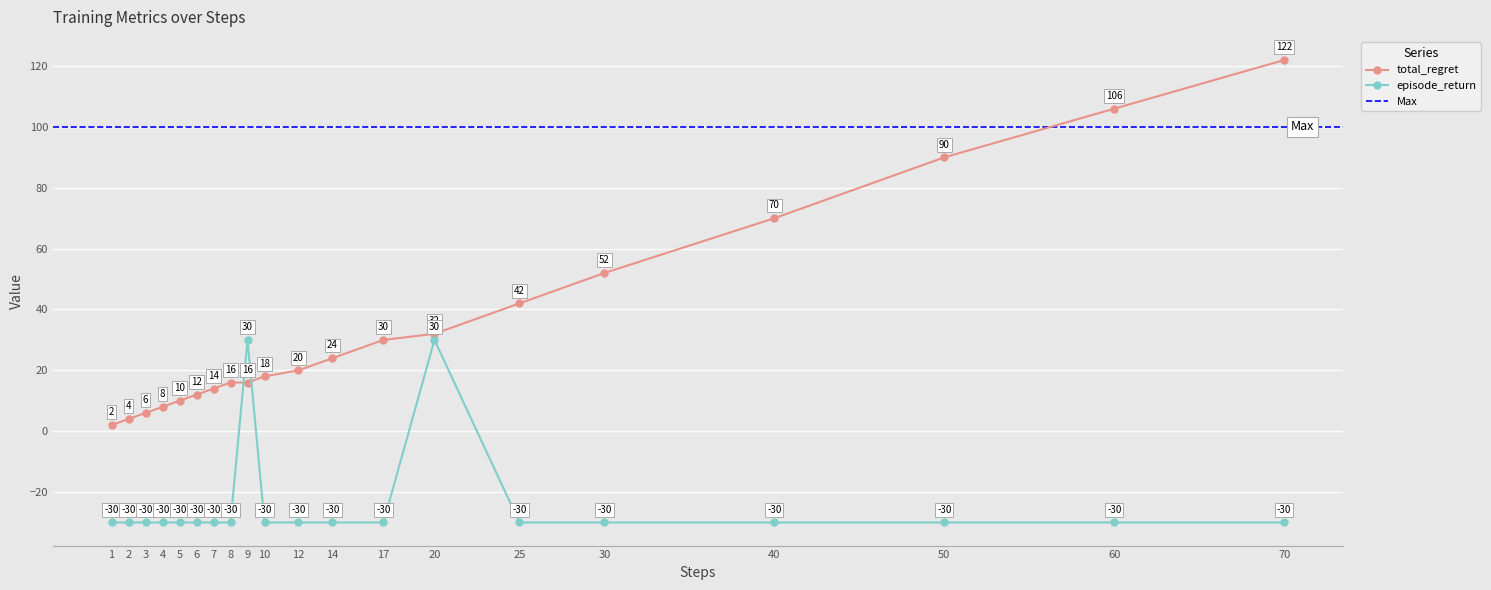

What is the total value across all series at 6?

-18